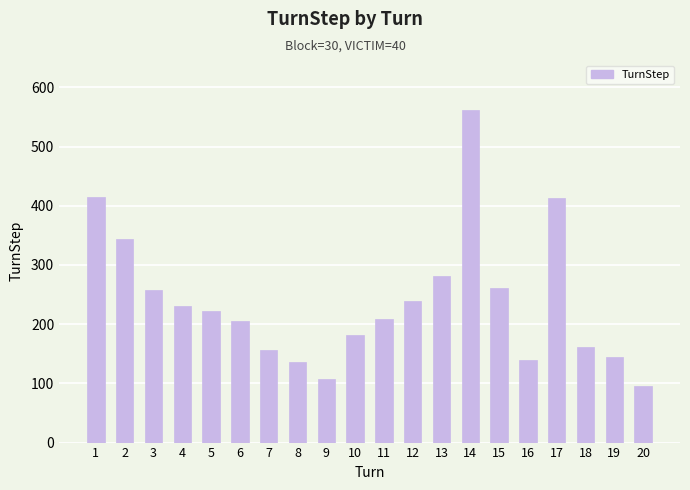

Read the value at 6, to the nearest 5.

205